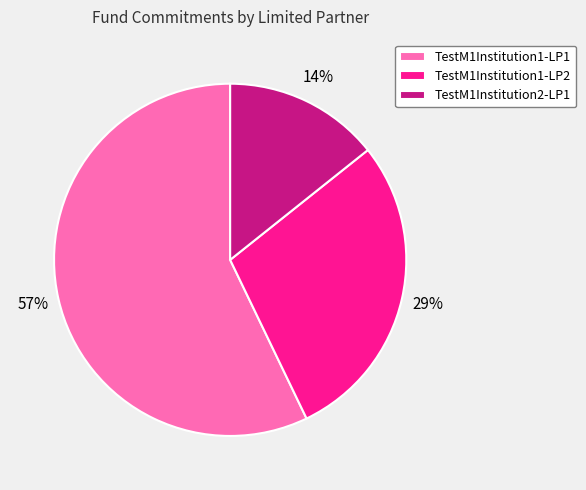

Is it true that TestM1Institution2-LP1 is 14% of the pie?

True